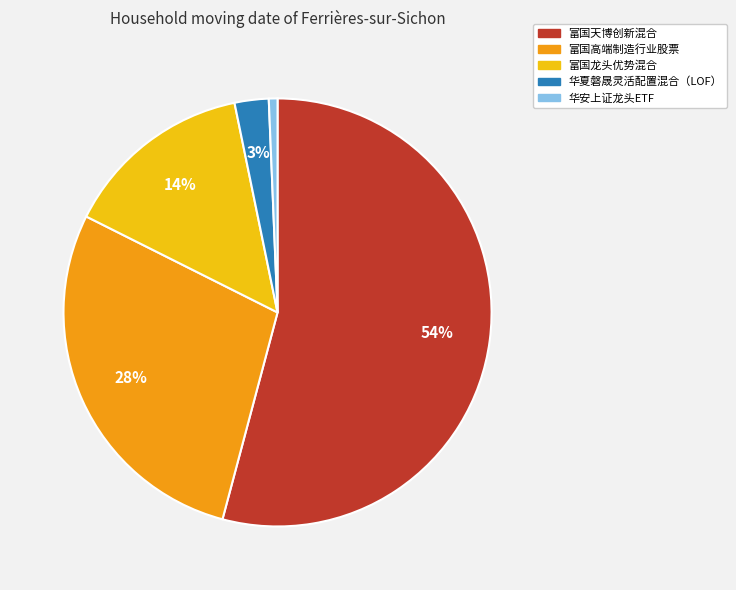

True or false: 富国高端制造行业股票 accounts for 36% of the total.

False